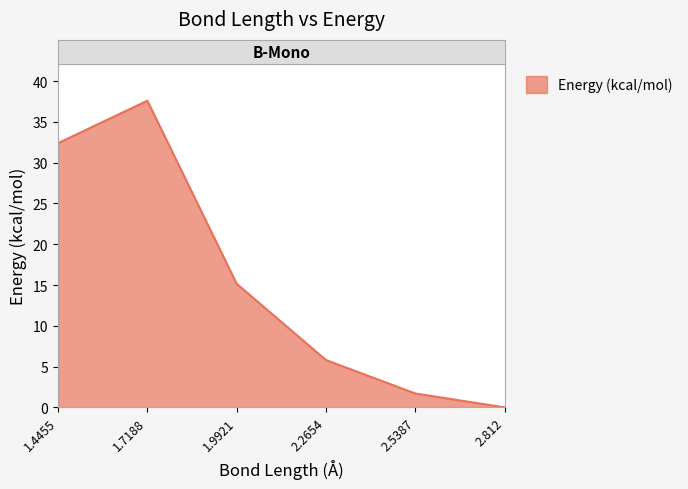

Rank the categories by value from lowest to highest.

2.812, 2.5387, 2.2654, 1.9921, 1.4455, 1.7188